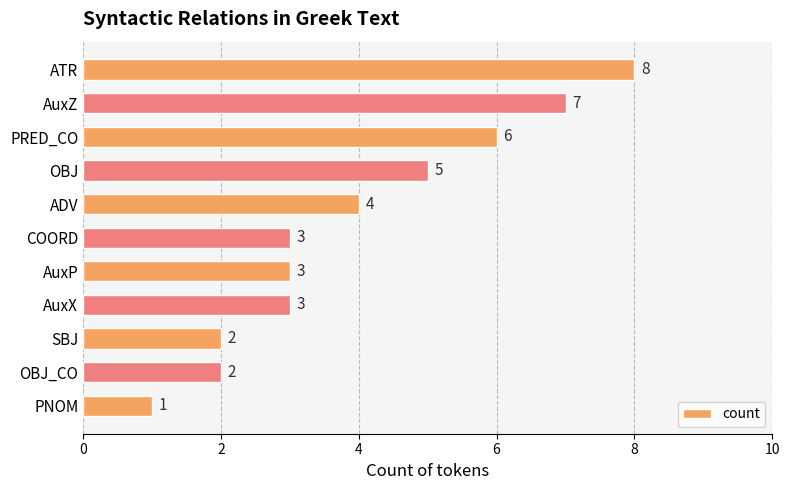

What is the difference between the maximum and minimum values?

7